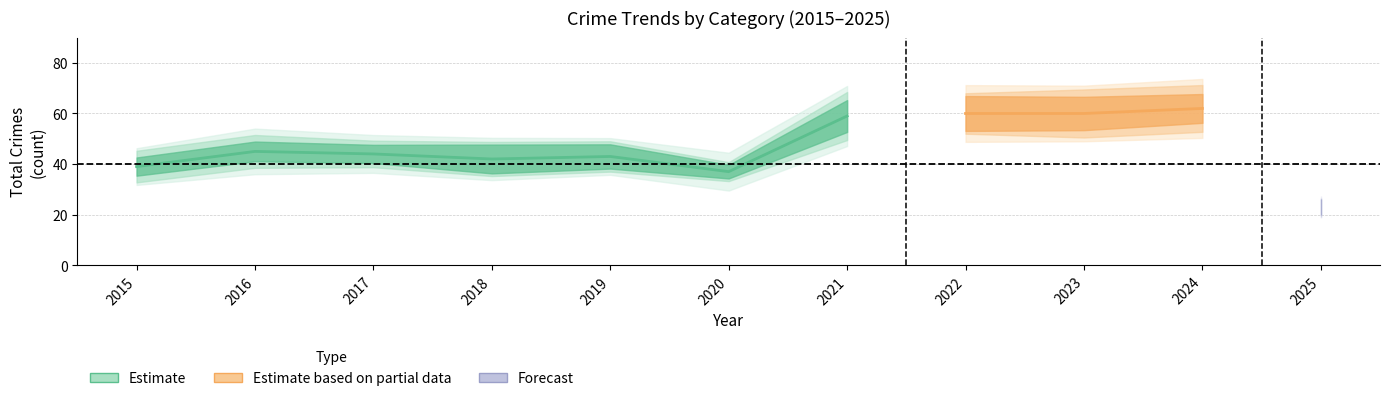

How many values in the Total series are below 44?

5